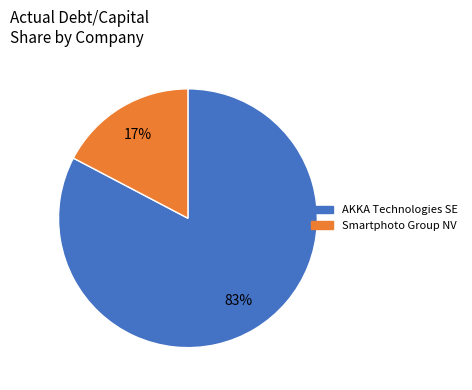

Rank the categories by value from highest to lowest.

AKKA Technologies SE, Smartphoto Group NV